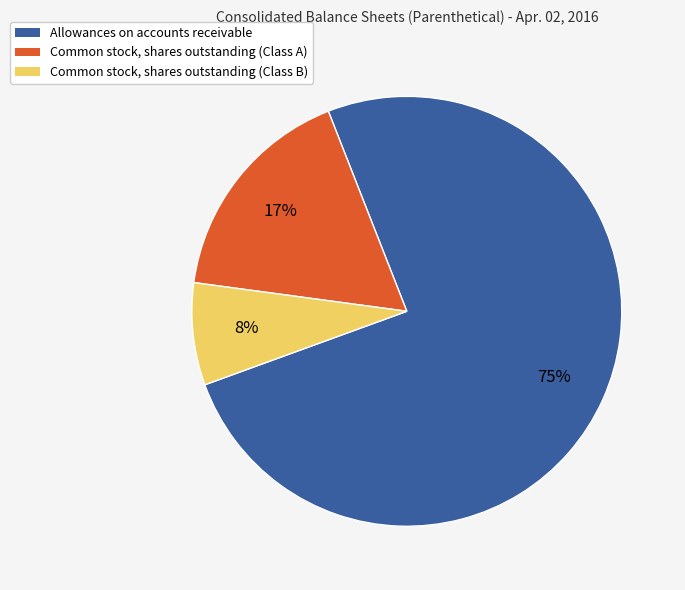

To the nearest percent, what is the average slice percentage?

33%